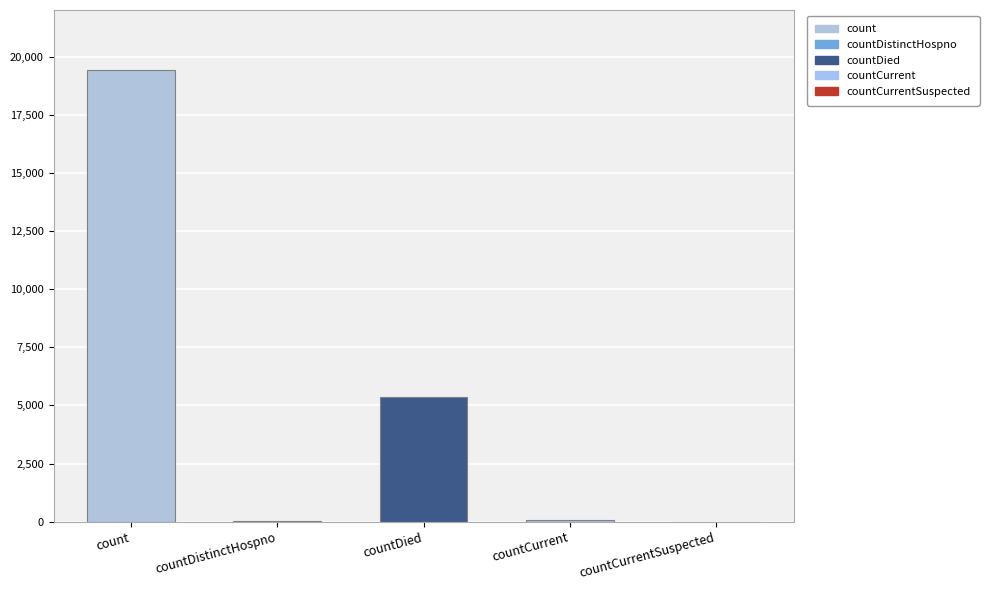

Where is the data nearest to the value 9710?

countDied